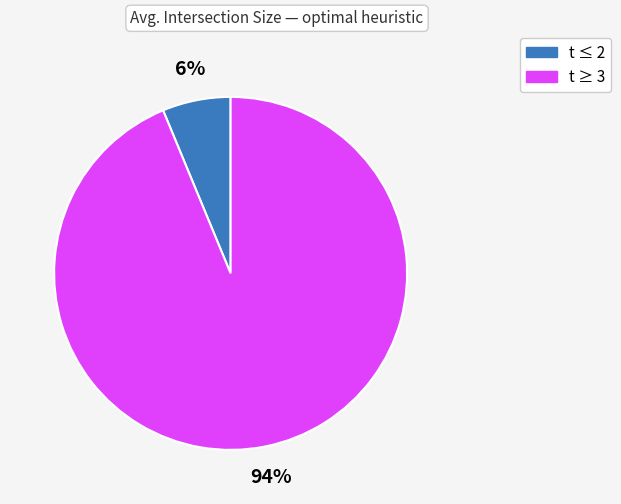

Is there a majority slice in this chart?

Yes